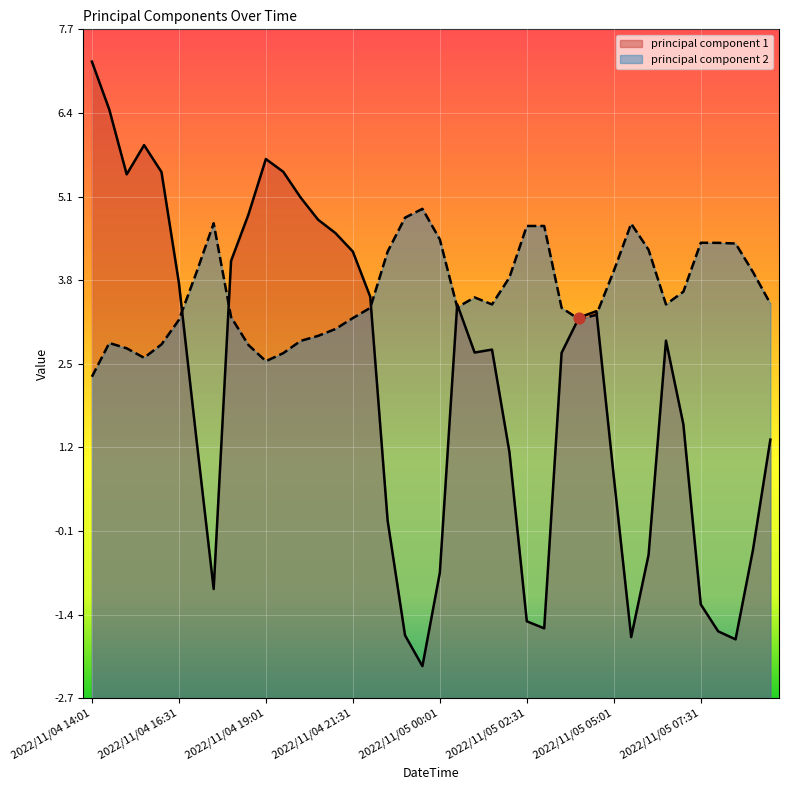

At which category is the sum across all series the highest?

2022/11/04 14:01